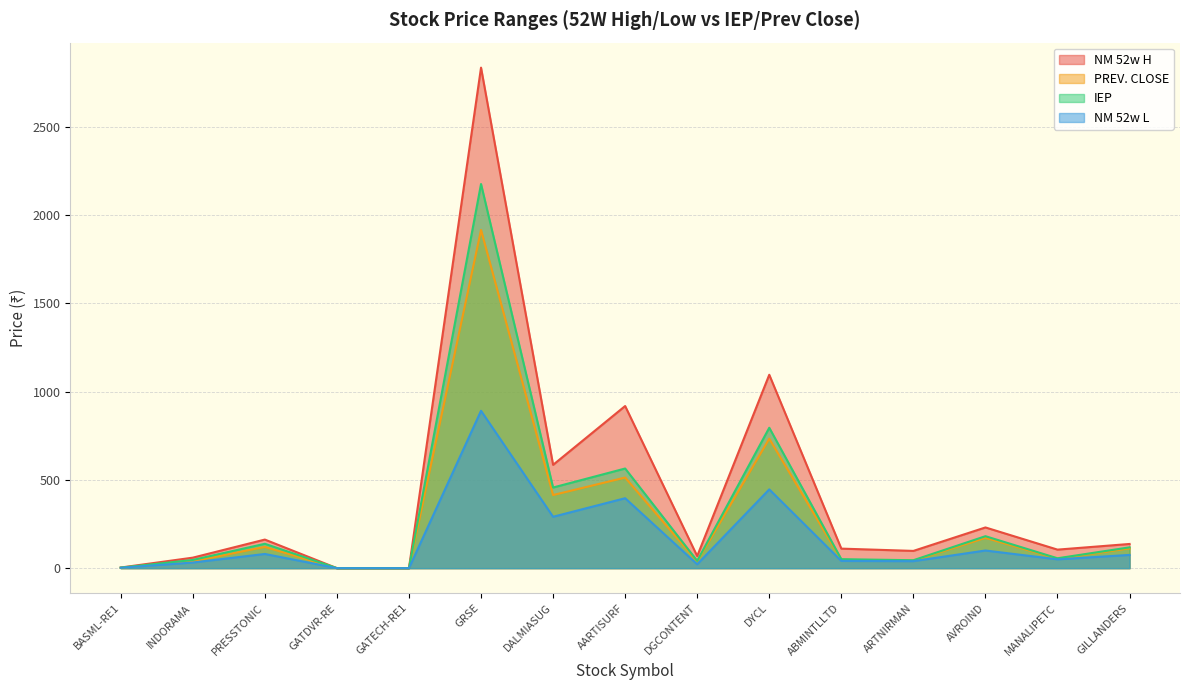

What is the value of the IEP point at the 11th from the left?

50.9